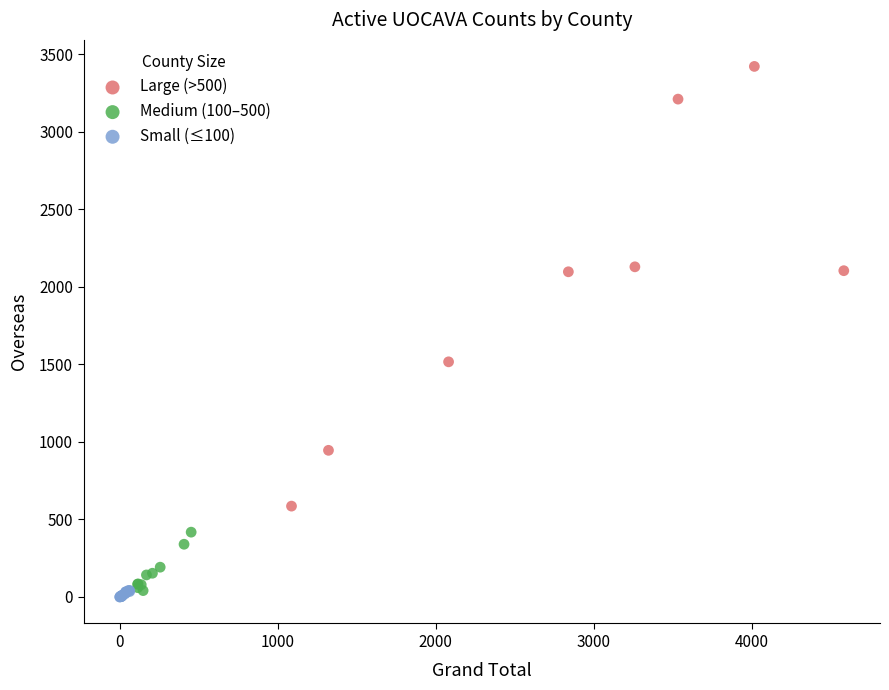

Which series reaches the minimum Y coordinate?

Small (≤100)